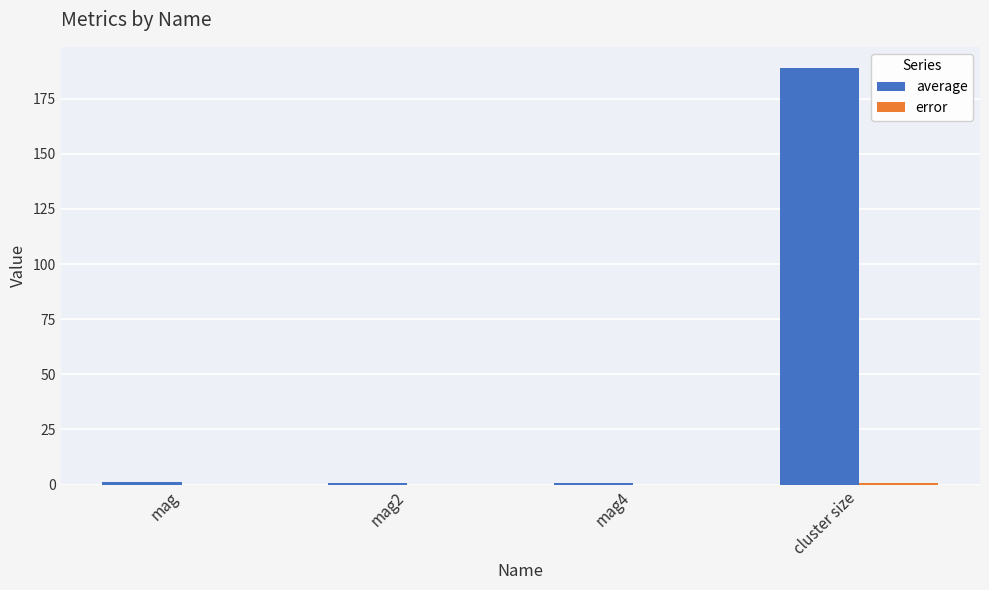

Which series has the largest total across all categories?

average